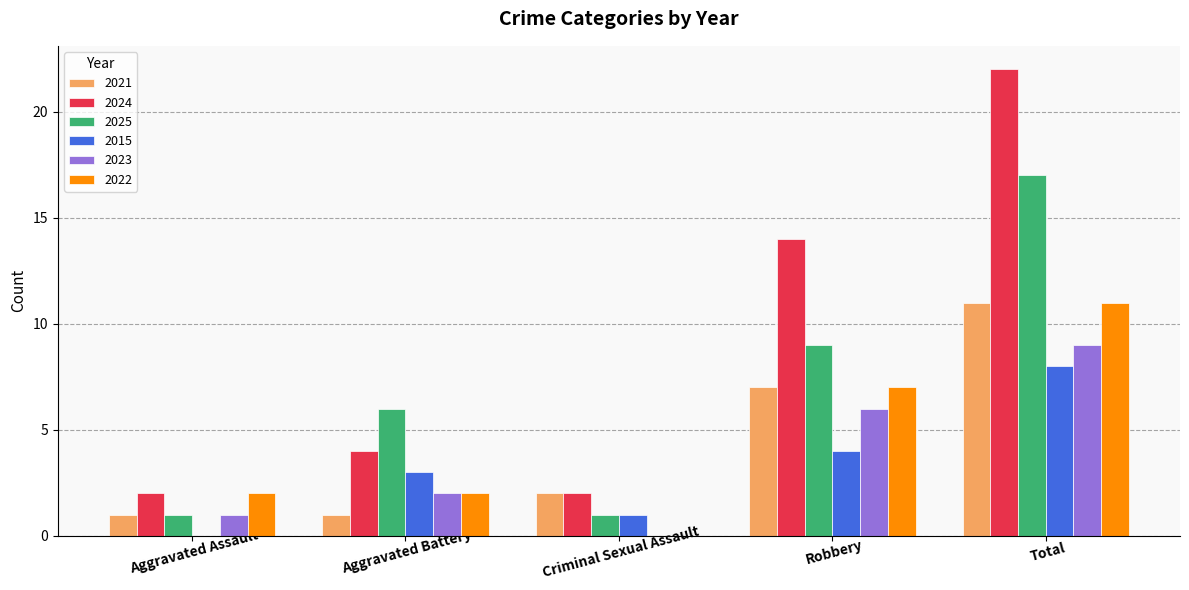

Which series changed the most between Aggravated Battery and Robbery?

2024